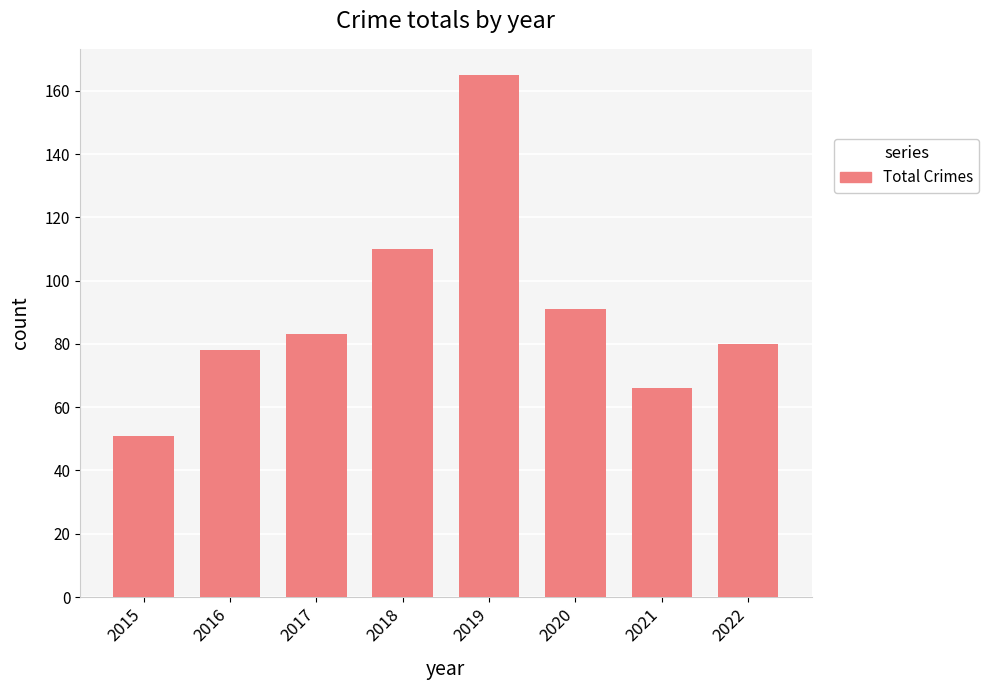

What is the sum of the values at 2021 and 2020?

157